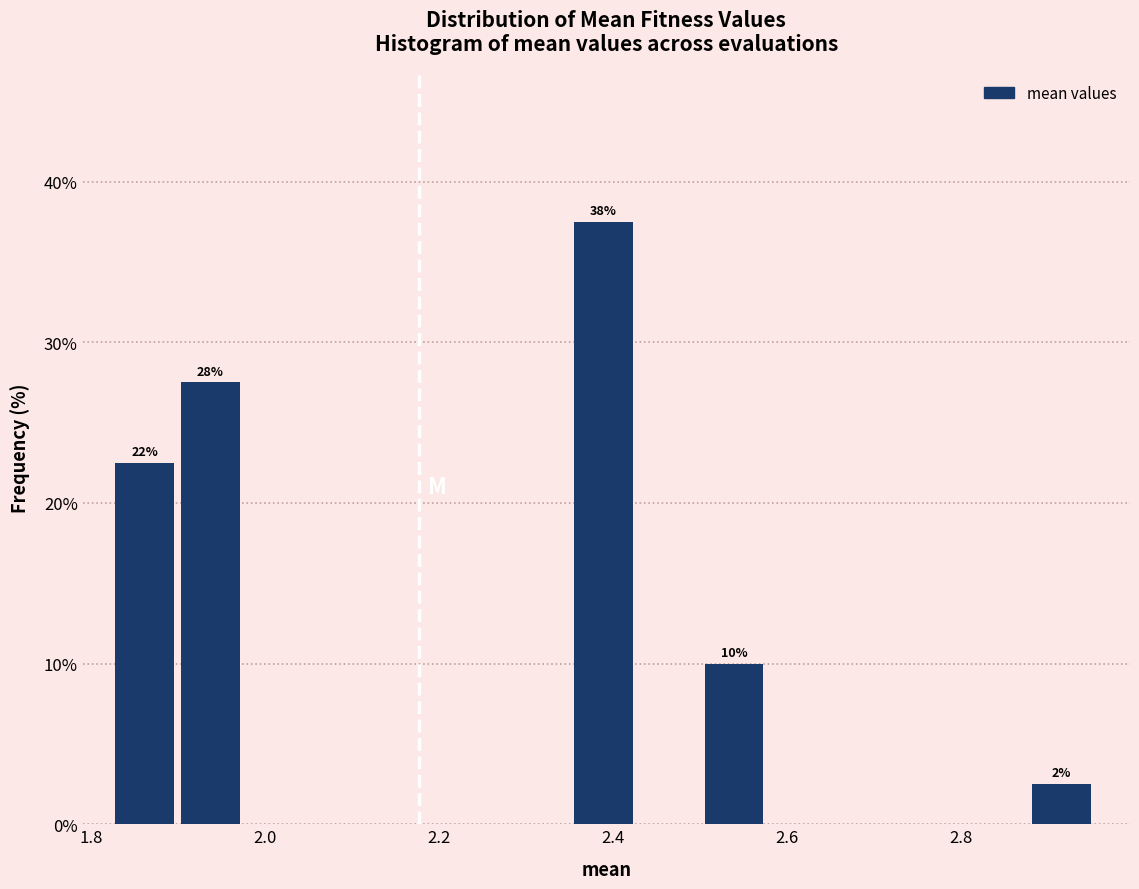

Read against the x-axis, roughly where is the centre of the tallest bar?

2.38